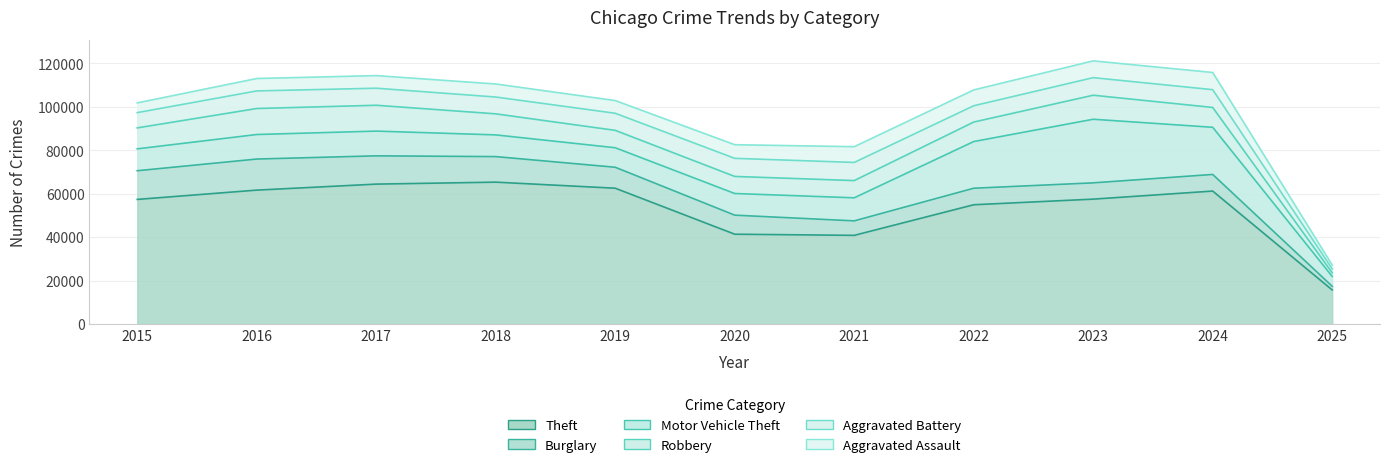

List the labels in order of Motor Vehicle Theft value, largest first.

2023, 2024, 2022, 2017, 2016, 2021, 2015, 2018, 2020, 2019, 2025